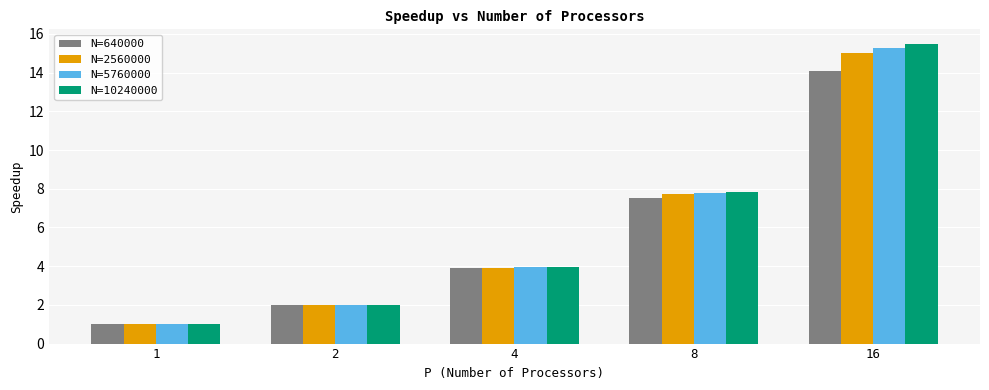

What is the average value of the N=10240000 series?

6.1